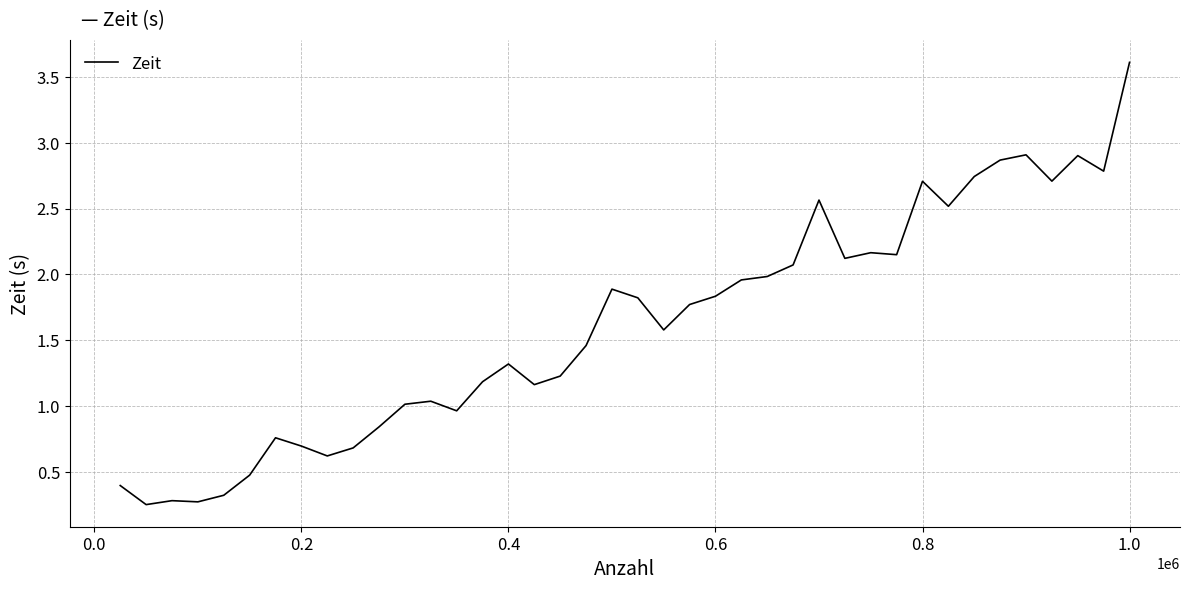

What is the difference between the second highest and second lowest values?

2.6